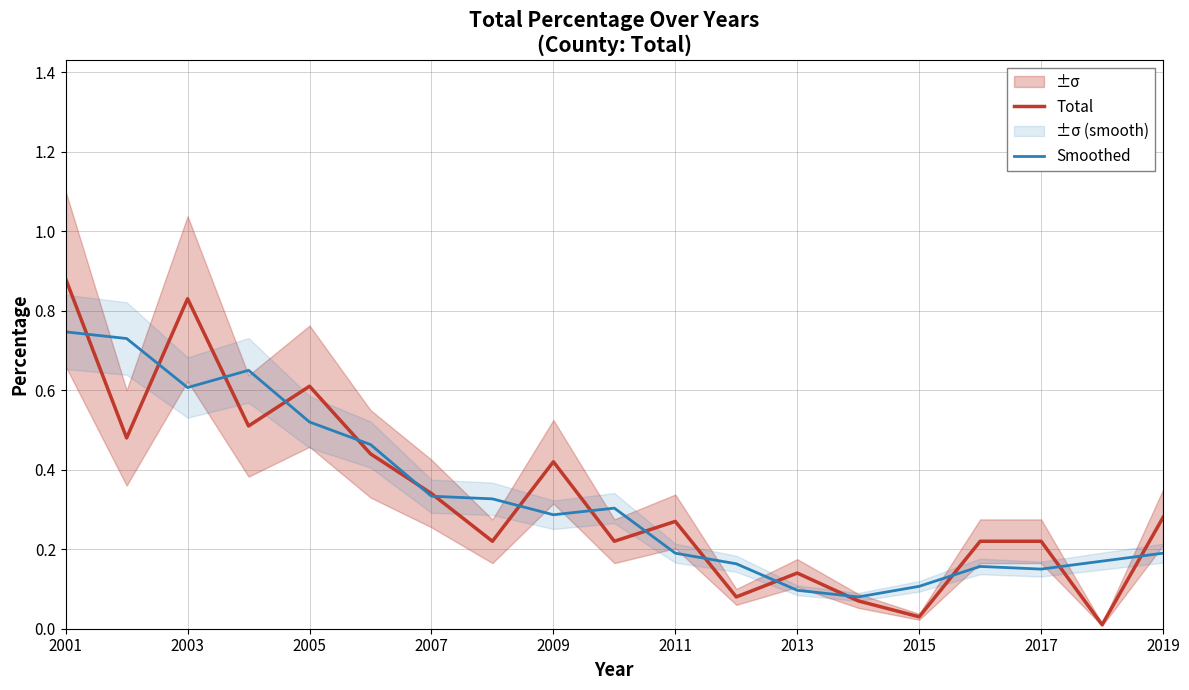

True or false: Total has a value of 1.3 at 2001.

False